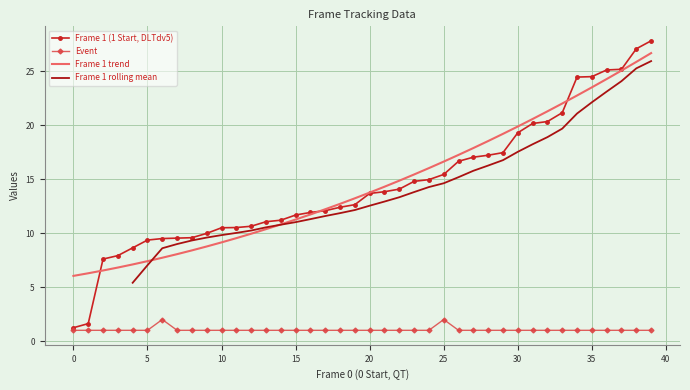

What is the value of the Event point at the 9th from the left?

1.0